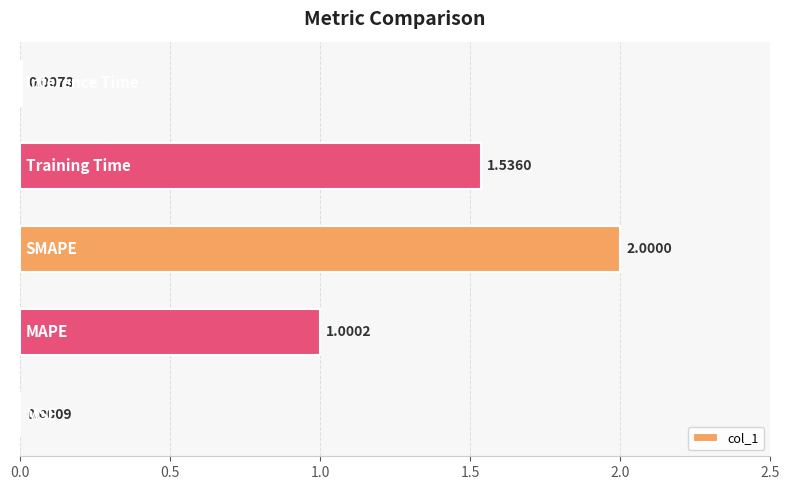

Are the bars horizontal?

Yes